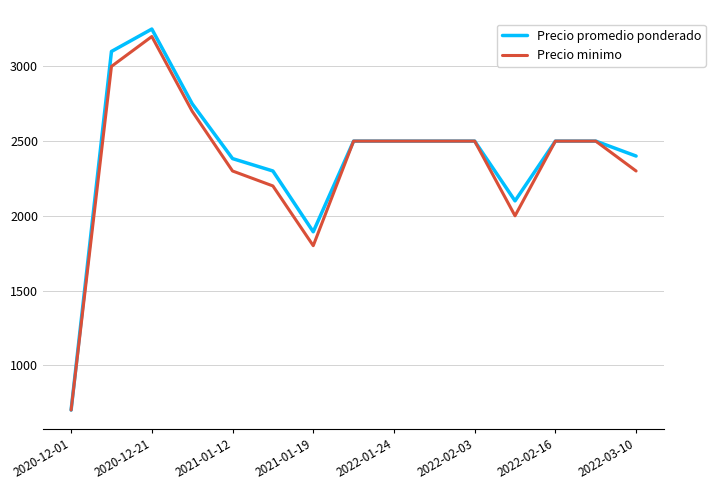

Reading left to right, list all the values displayed in this chart.

Precio promedio ponderado: 700	3100	3250	2750	2383	2300	1893	2500	2500	2500	2500	2100	2500	2500	2400
Precio minimo: 700	3000	3200	2700	2300	2200	1800	2500	2500	2500	2500	2000	2500	2500	2300